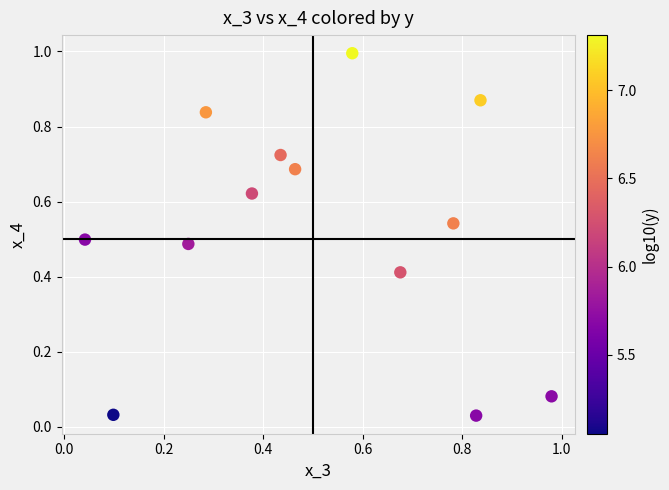

What is the range of Y values (max minus min)?

1.0